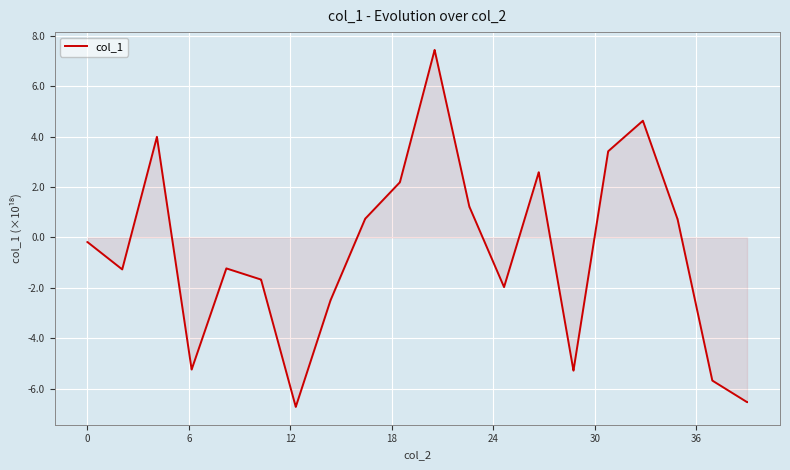

How many positive values are there?

18